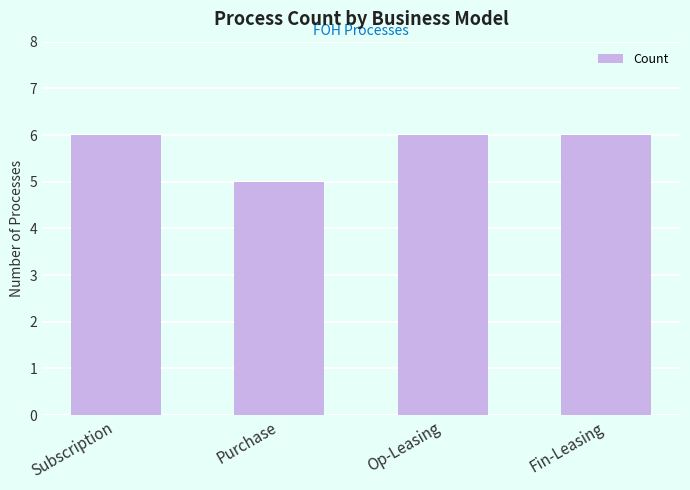

The chart shows a value of 8 at Op-Leasing. True or false?

False